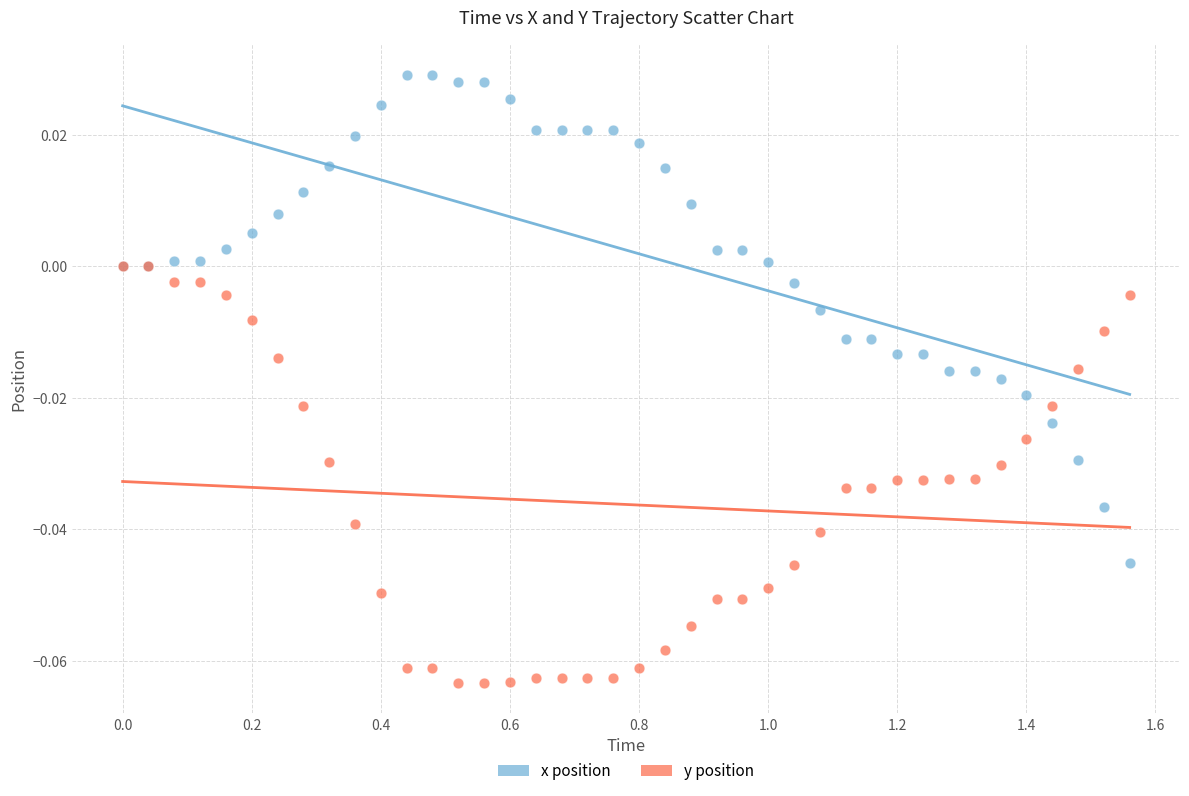

Which series reaches the maximum Y coordinate?

x position